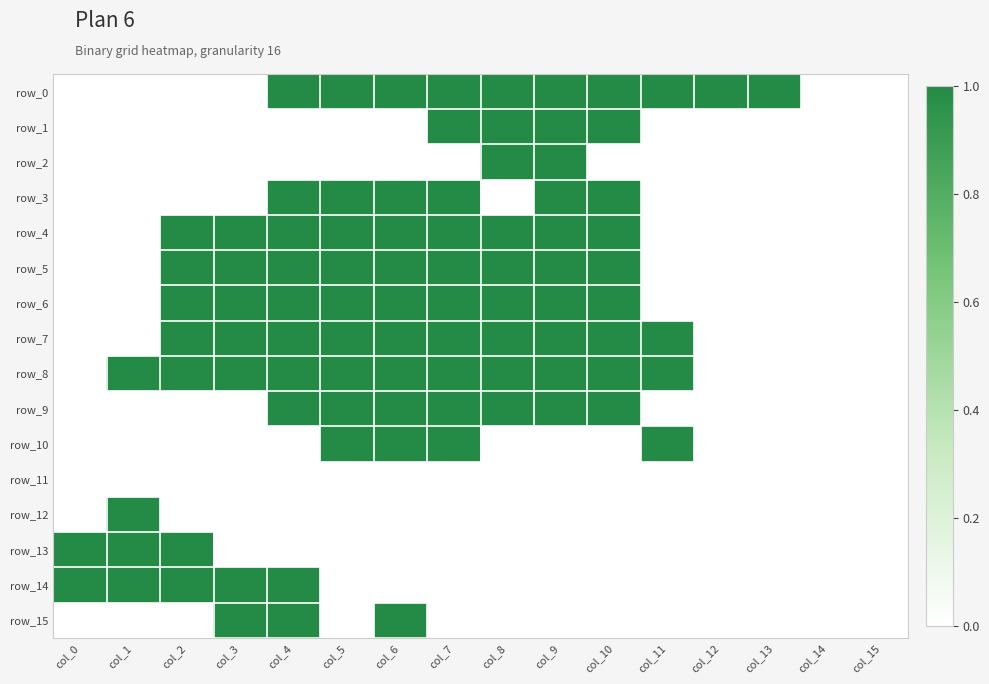

Is the value of row_0 at col_7 greater than the value of row_13 at col_5?

Yes